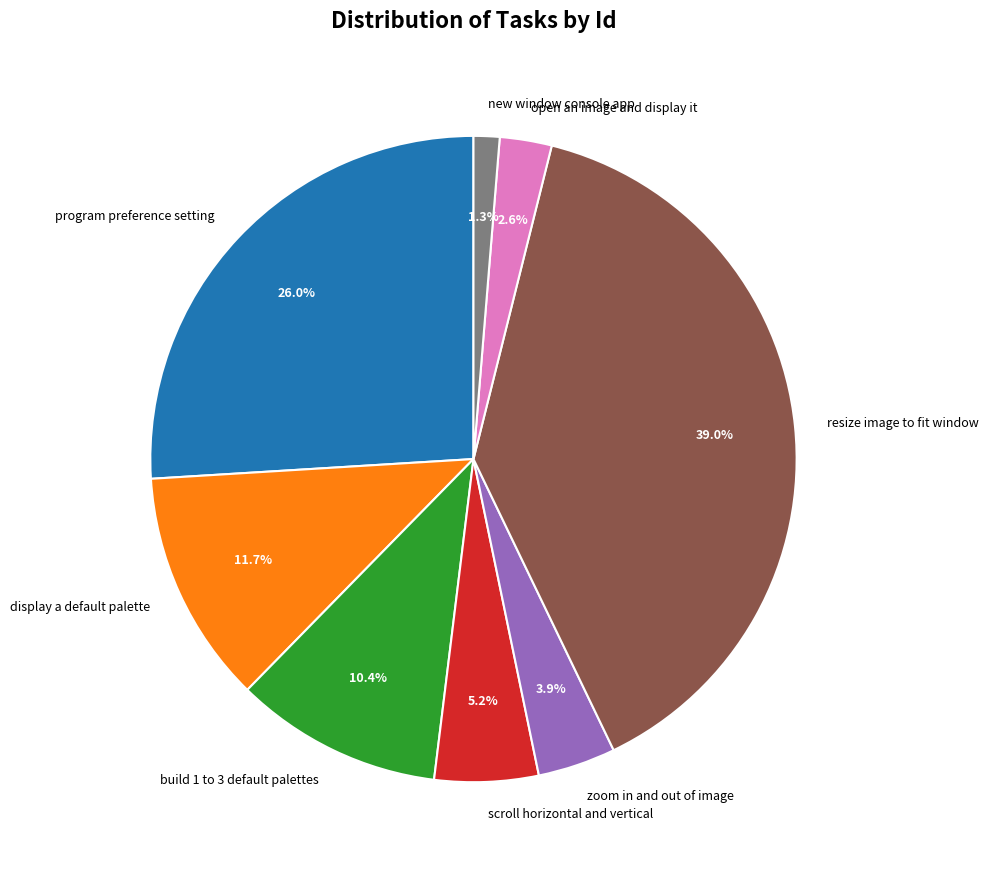

What is the largest slice in the pie chart?

resize image to fit window